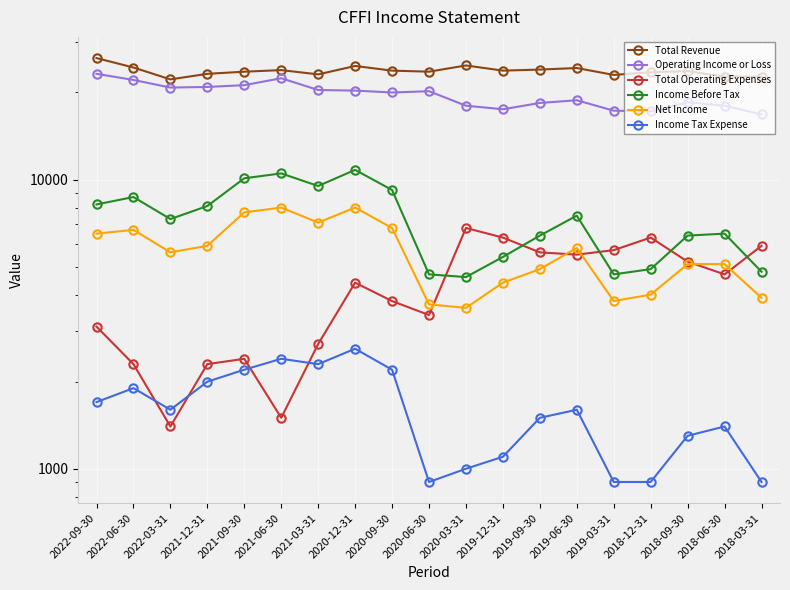

Which series has the largest total across all categories?

Total Revenue